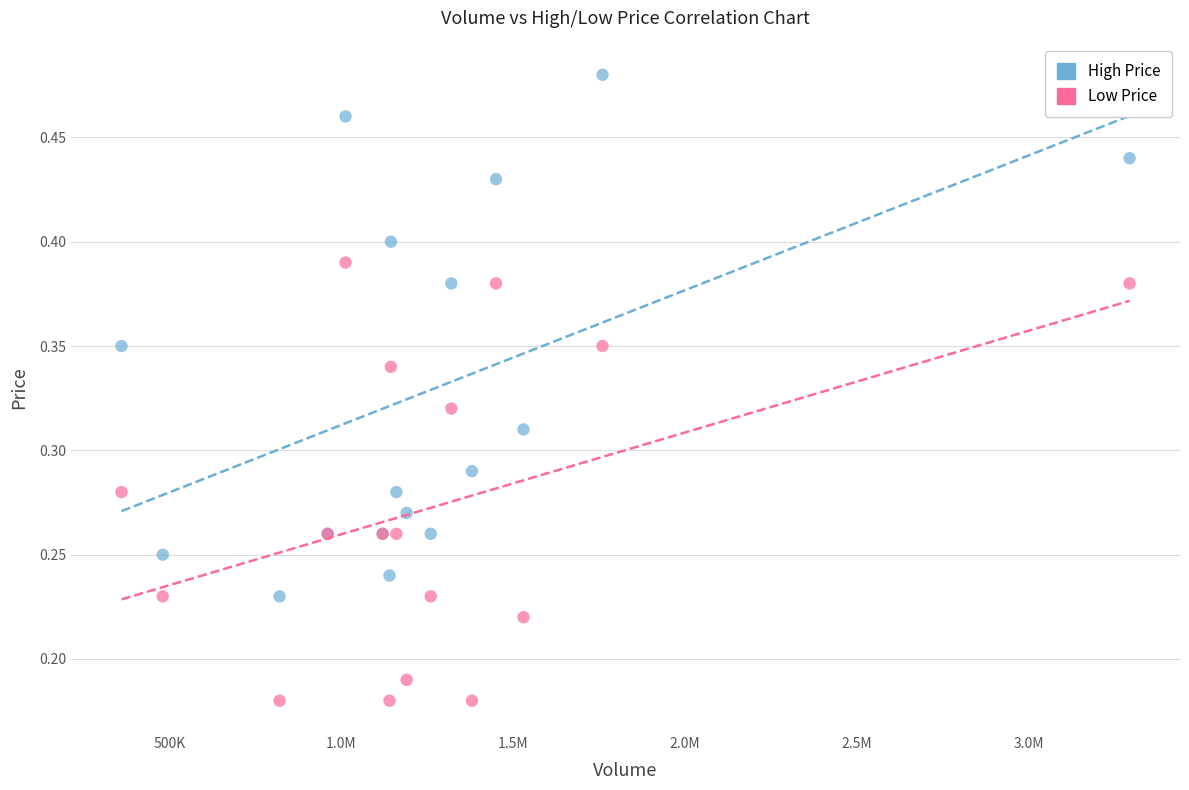

Which series reaches the maximum Y coordinate?

High Price